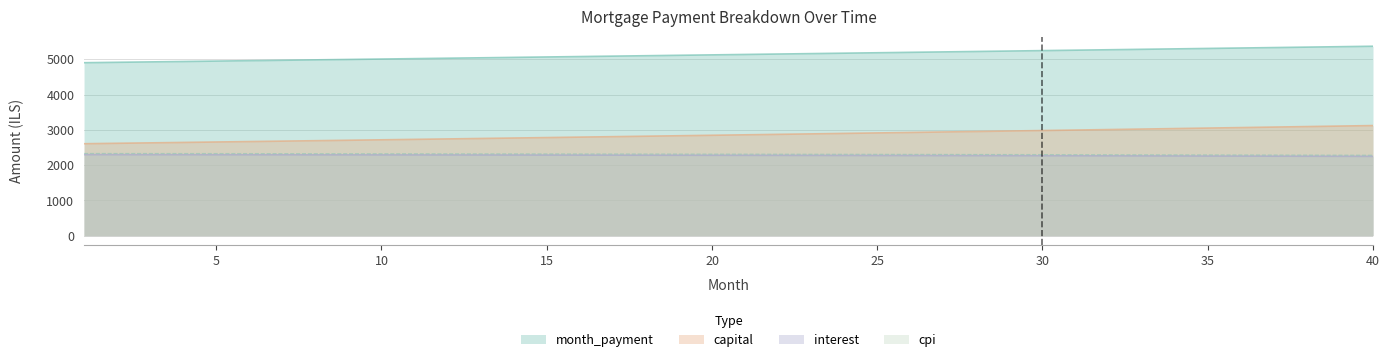

What is the difference between the second highest and minimum values in the month_payment series?

454.2